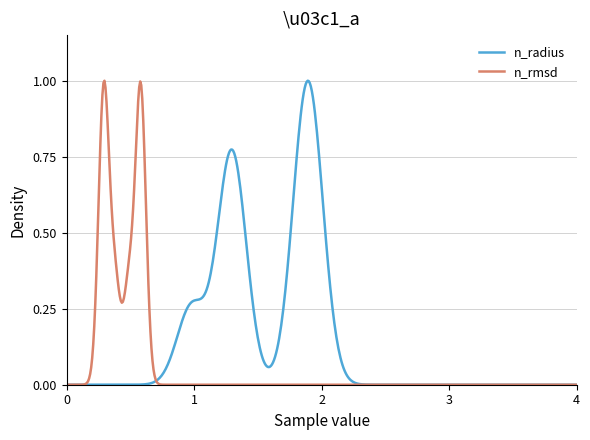

True or false: n_rmsd and n_radius cross at least once.

True